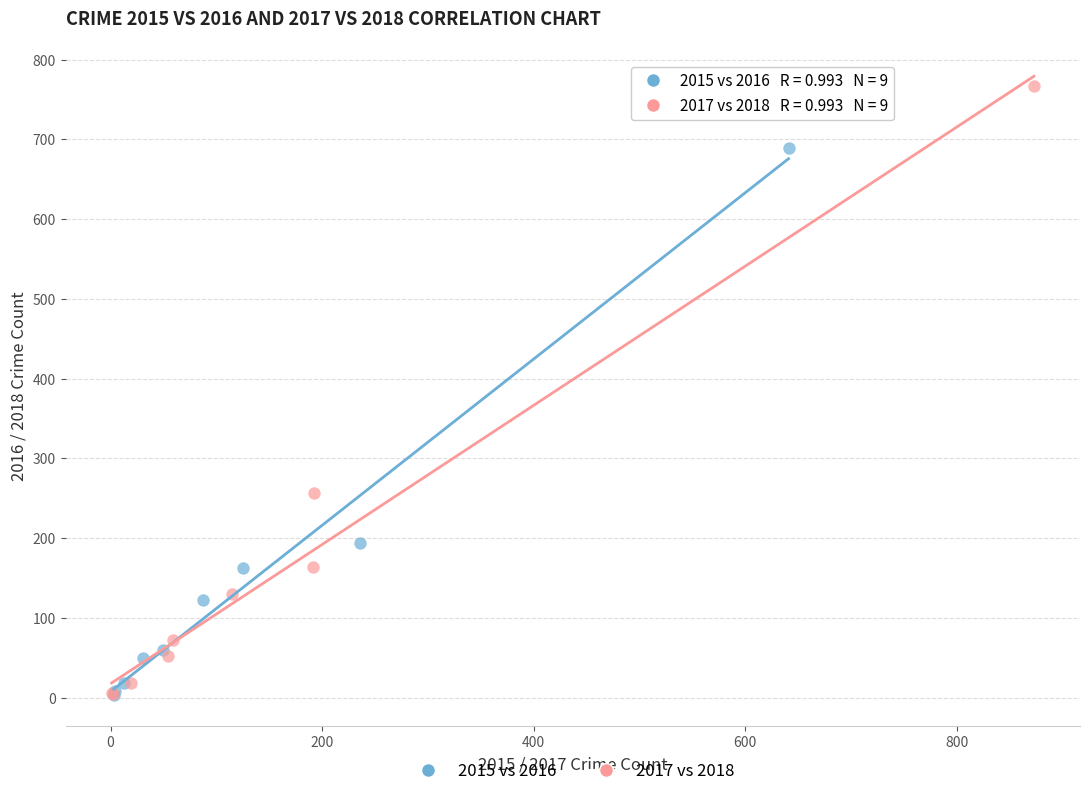

What are all the series names shown in the legend?

2015 vs 2016, 2017 vs 2018